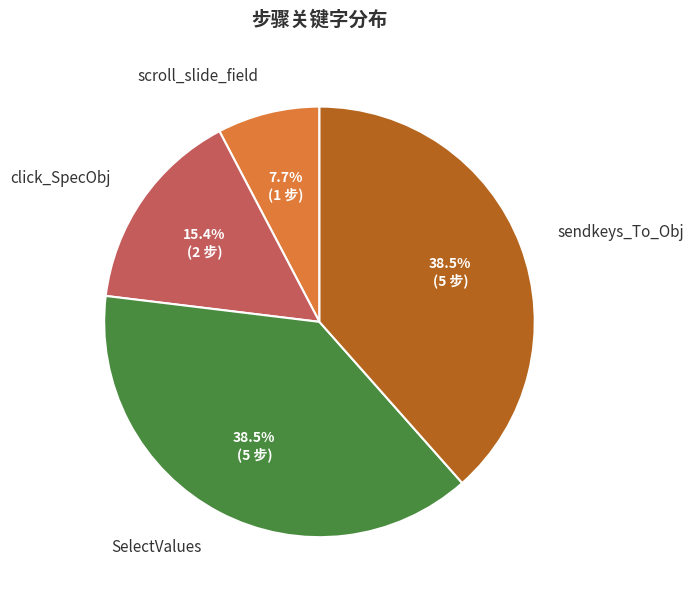

True or false: sendkeys_To_Obj accounts for 29% of the total.

False